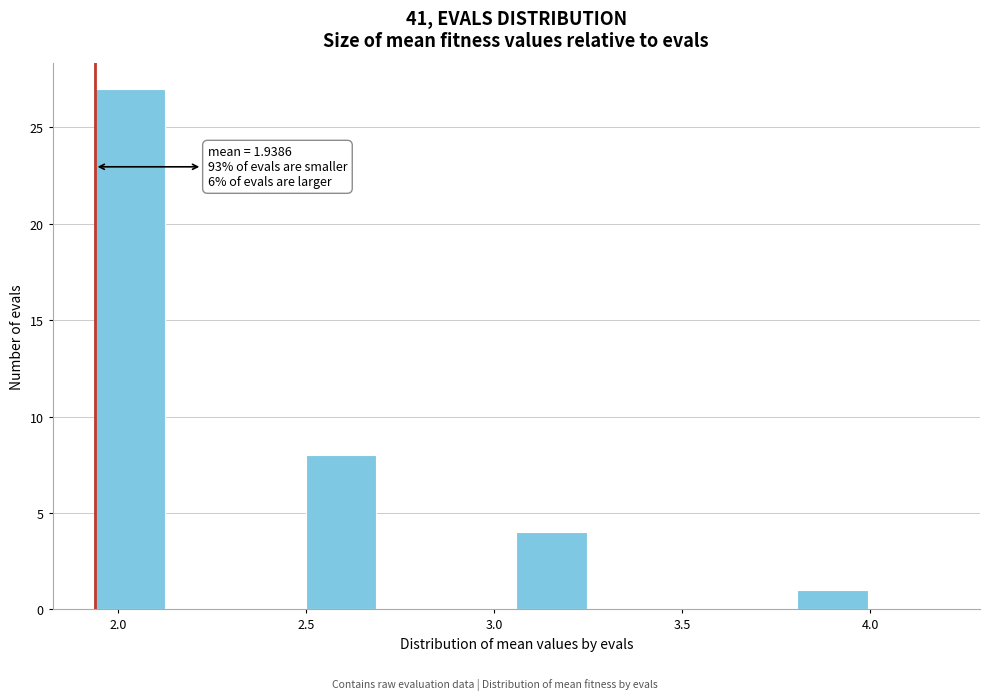

Around what value on the x-axis is the tallest bar? Give the approximate position of its centre, as read against the axis.

2.05